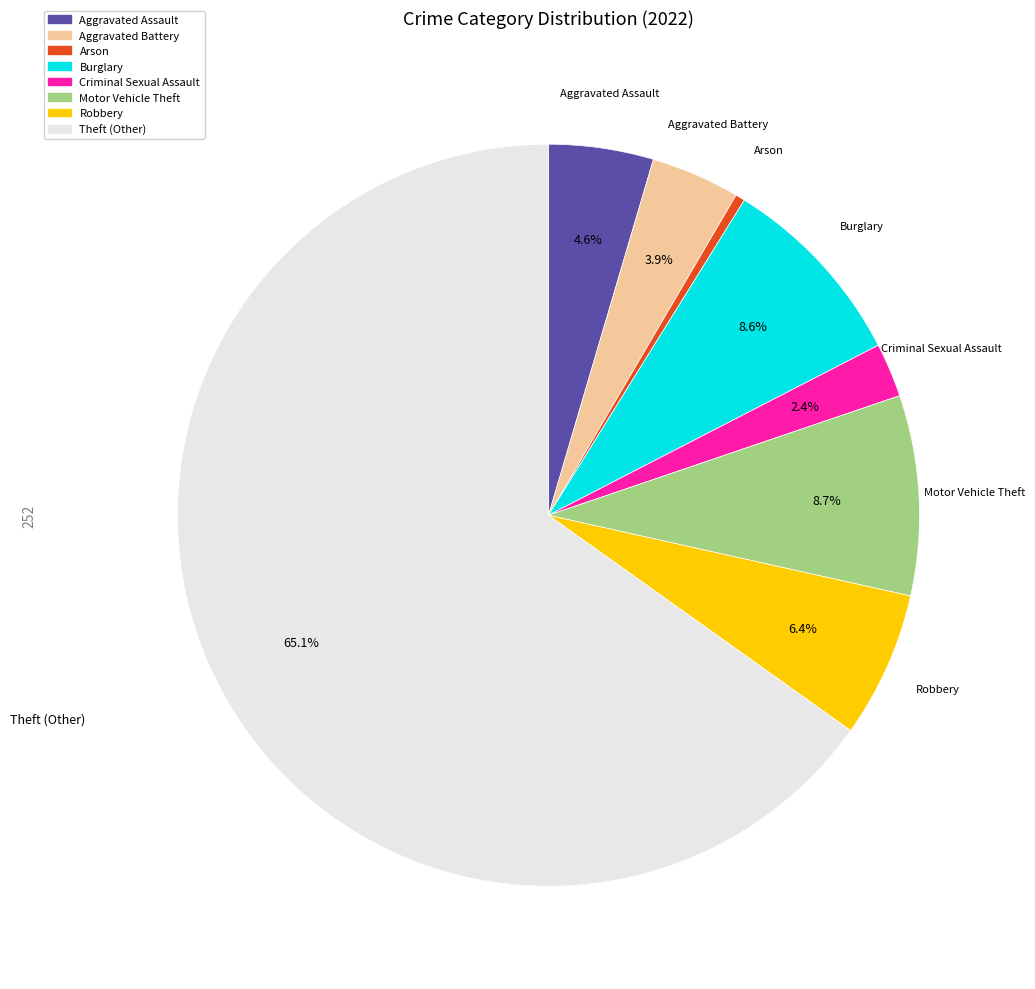

Which slice is the smallest?

Arson